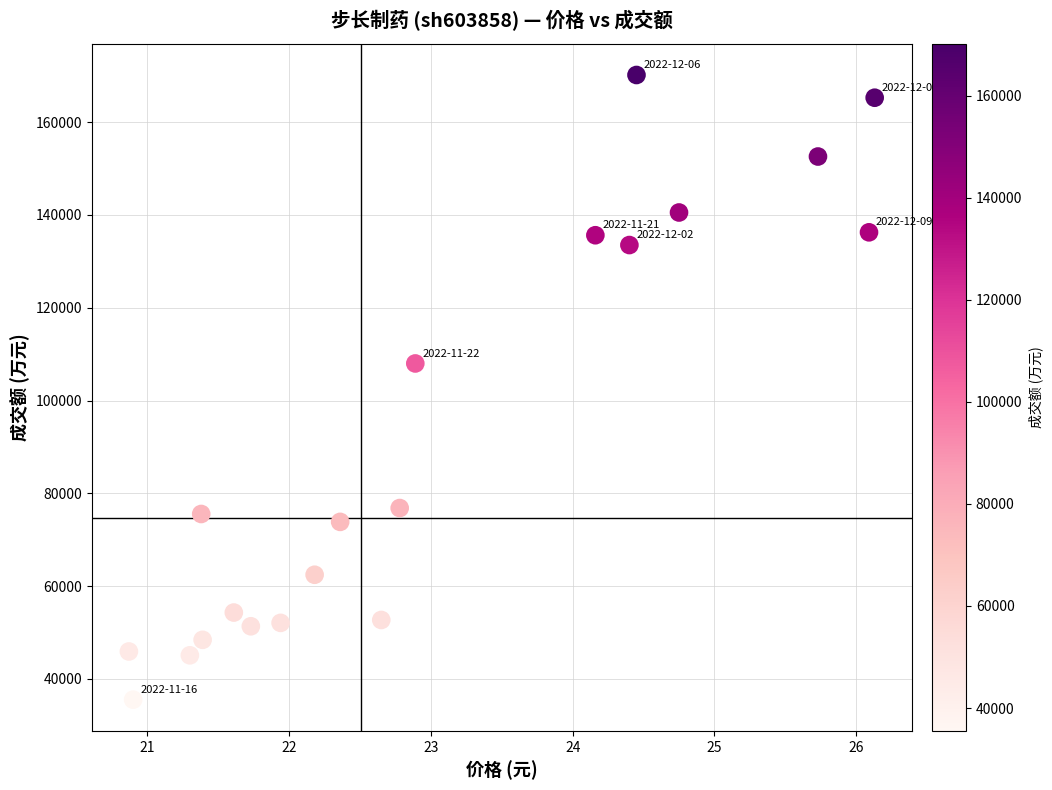

What is the range of Y values (max minus min)?

134650